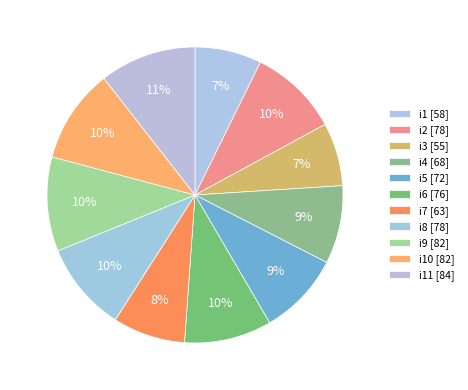

Is there any slice that represents more than half of the pie?

No